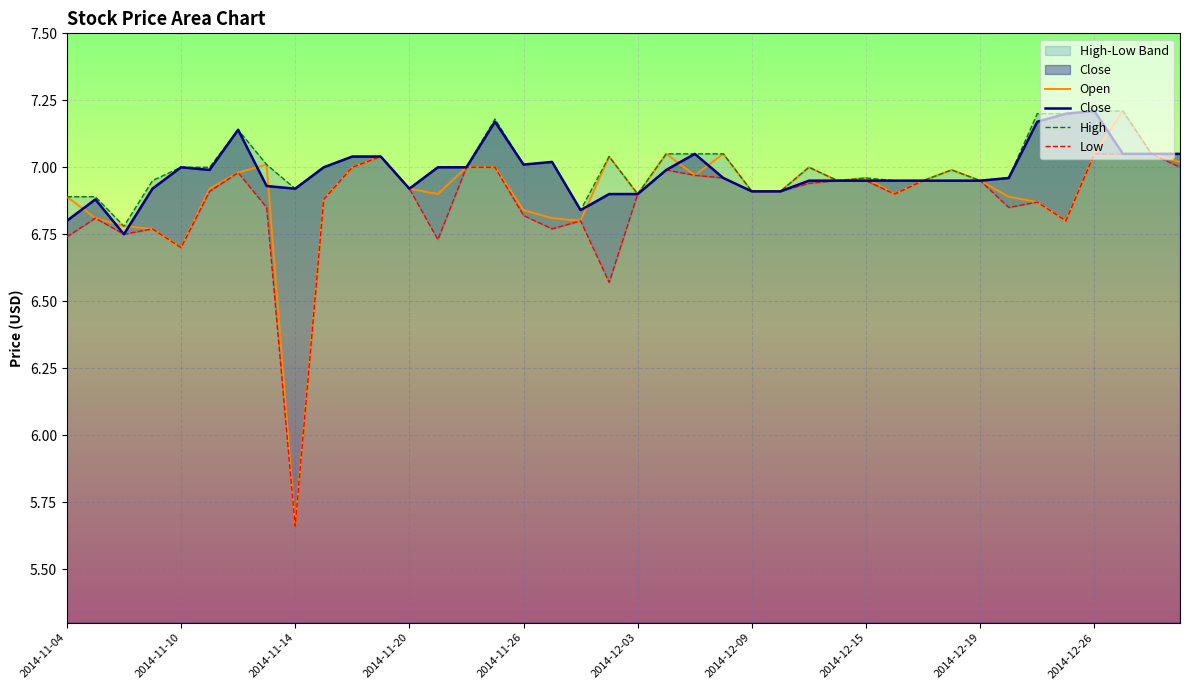

True or false: Low and Close intersect in this chart.

False